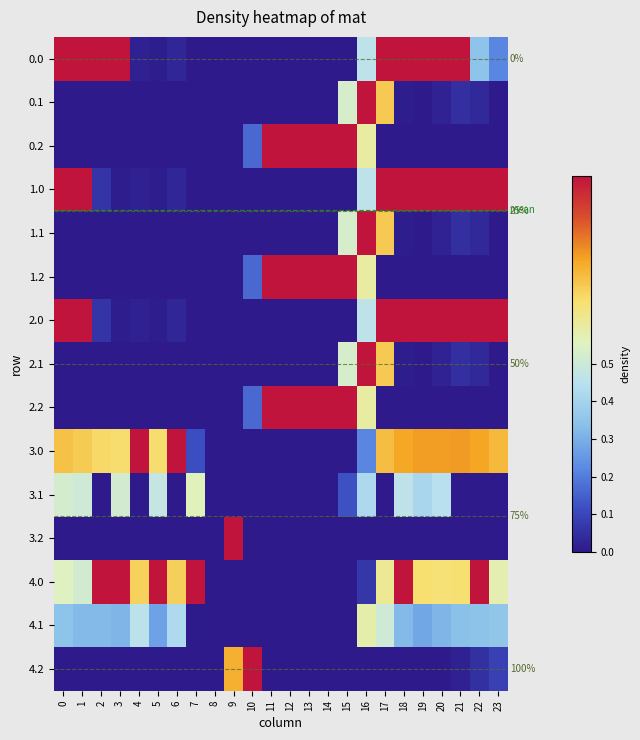

The value of 2.1 at 4 is 0.0. True or false?

True